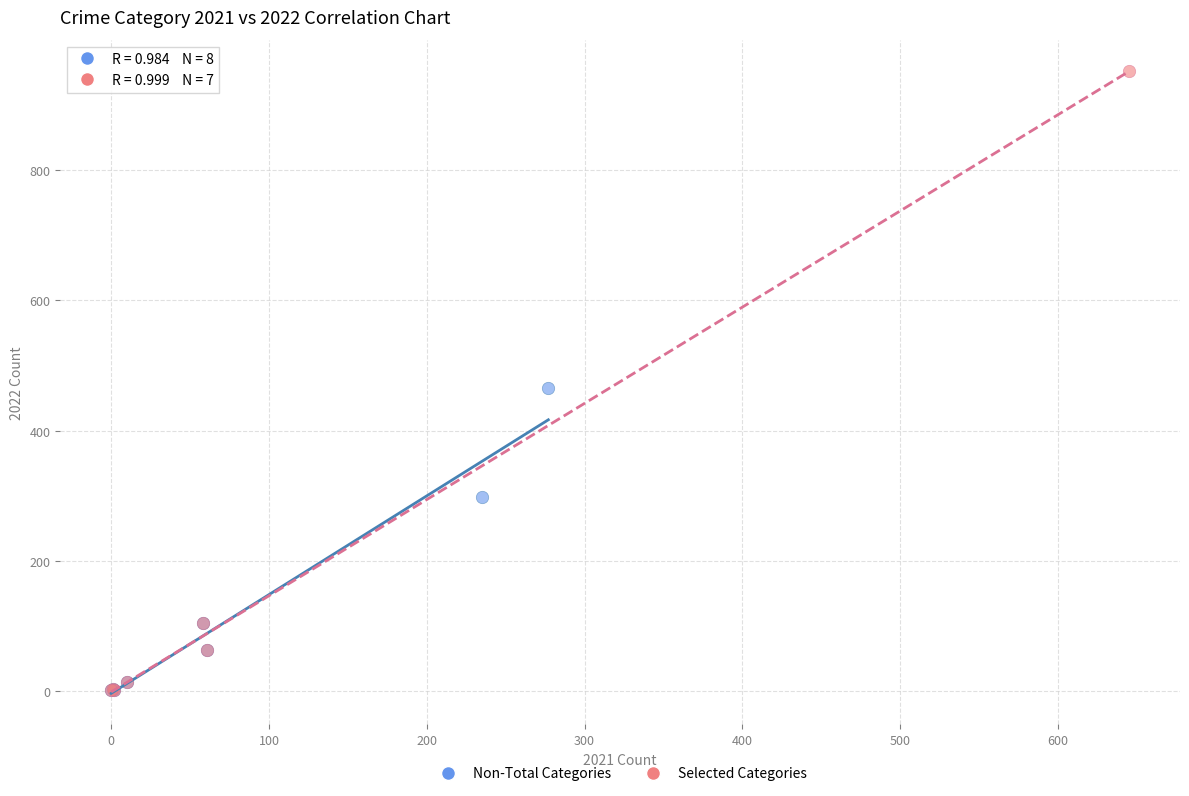

Which series contains the highest Y value?

Selected Categories